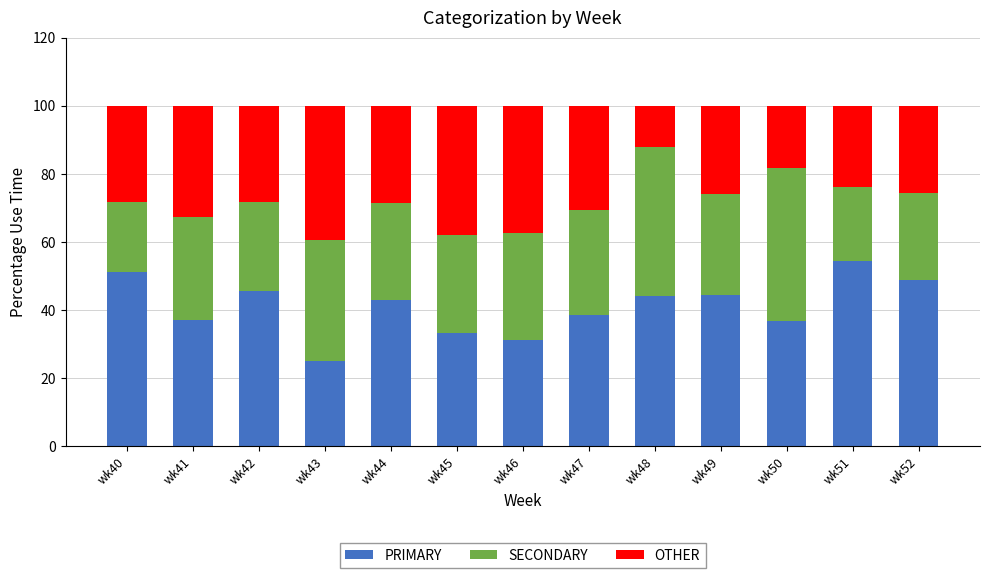

What is the maximum value for PRIMARY?

54.3